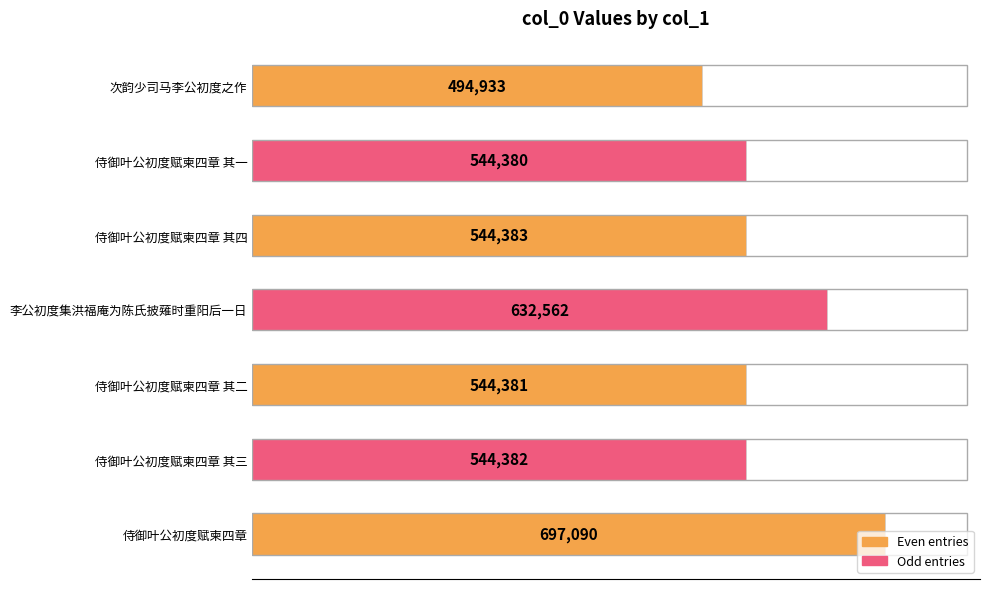

Approximately how many times larger is the value at 侍御叶公初度赋柬四章 其三 compared to 侍御叶公初度赋柬四章 其四?

1.0